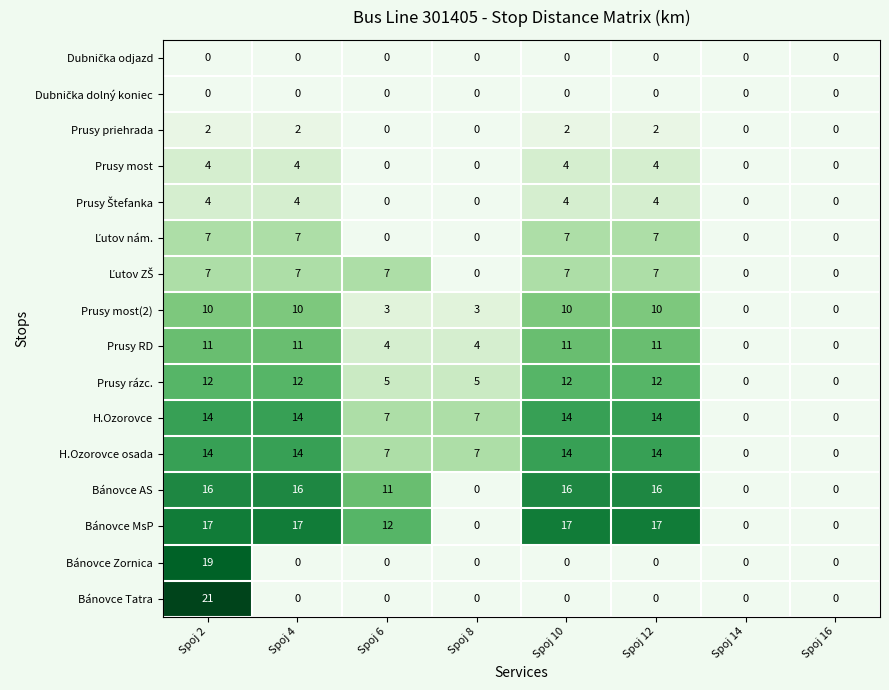

True or false: Prusy RD has a value of 7 at Spoj 8.

False